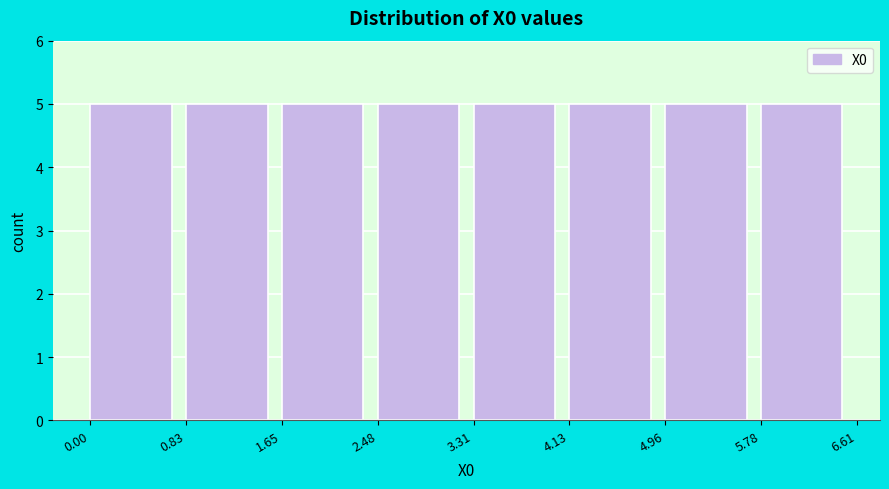

Reading left to right, list every bar in this chart as the range it spans on the x-axis followed by its height. The values are not printed on the chart, so give them approximately, as read against the axis.

0.00 to 0.83: 5
0.83 to 1.65: 5
1.65 to 2.48: 5
2.48 to 3.31: 5
3.31 to 4.13: 5
4.13 to 4.96: 5
4.96 to 5.78: 5
5.78 to 6.61: 5